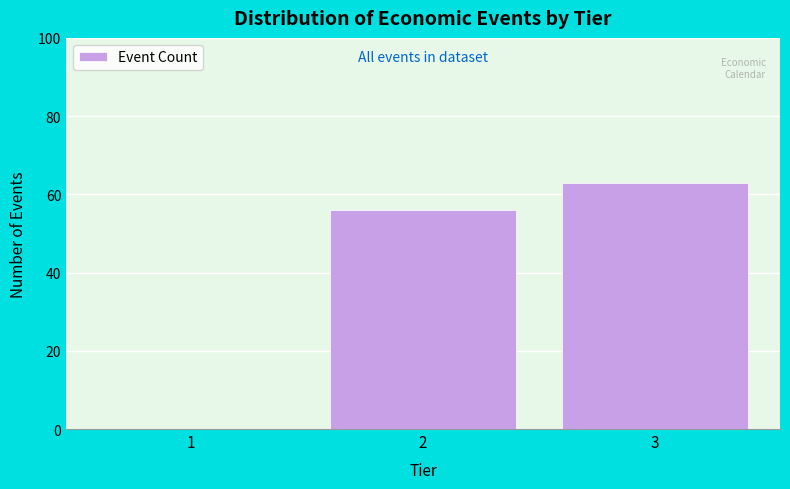

Reading right to left, extract all data points from this chart.

3=63	2=56	1=0